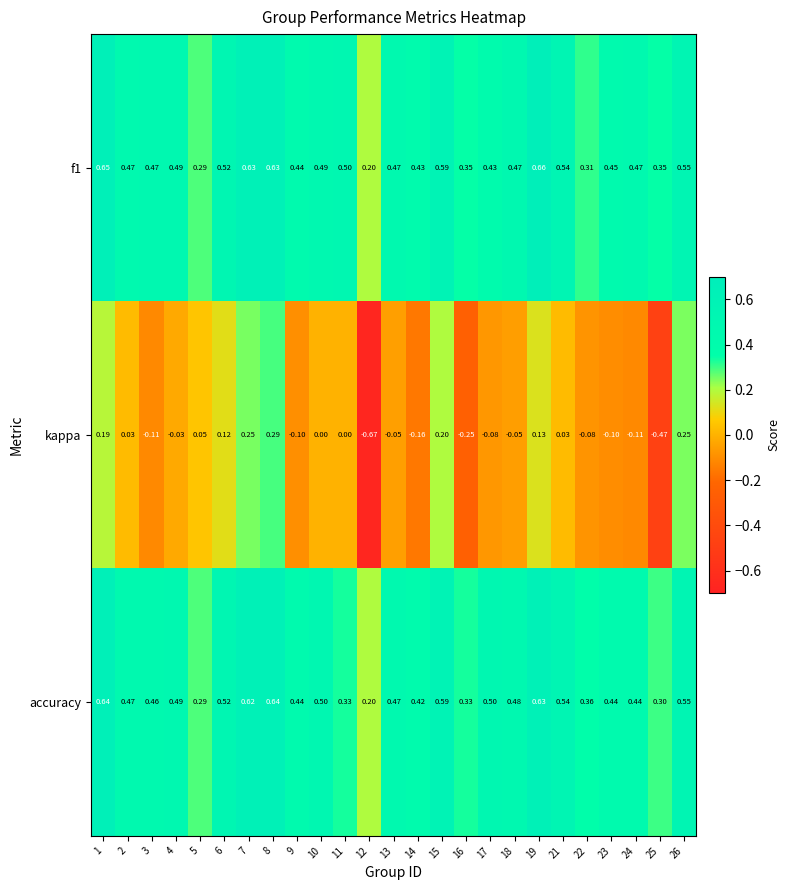

Is the value of kappa at 5 greater than the value of f1 at 21?

No